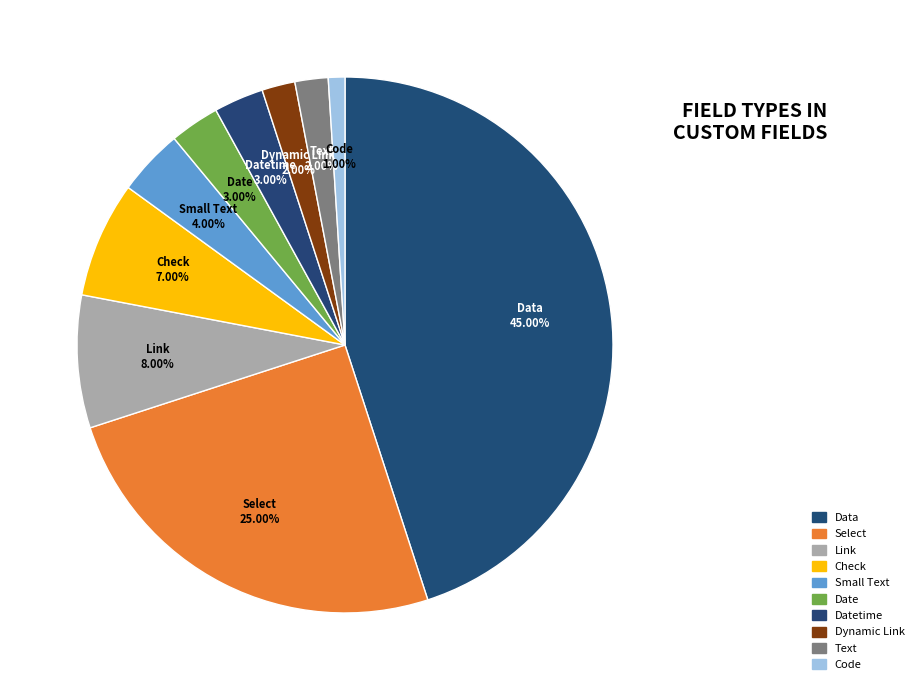

True or false: Code accounts for 1% of the total.

True